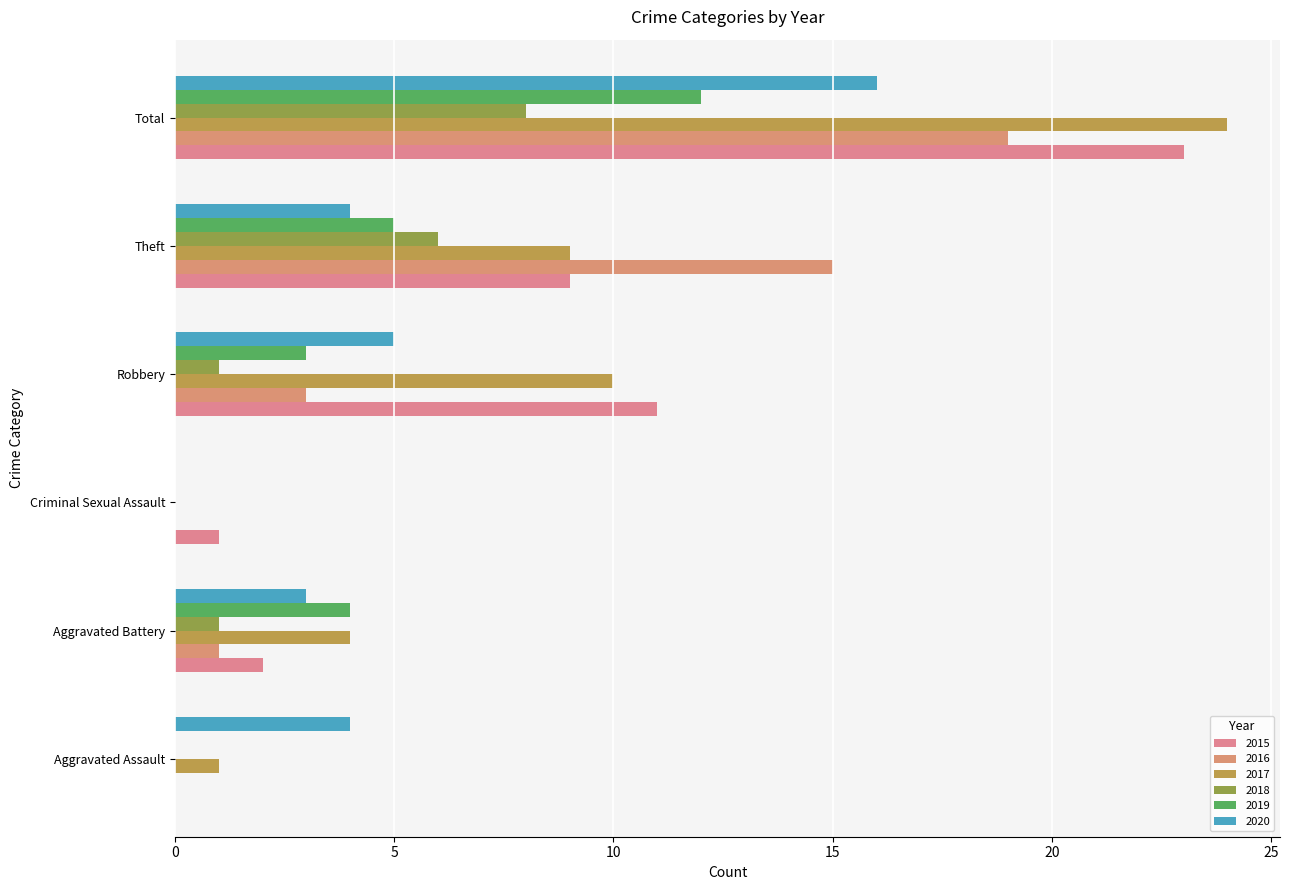

At which category is the sum across all series the highest?

Total